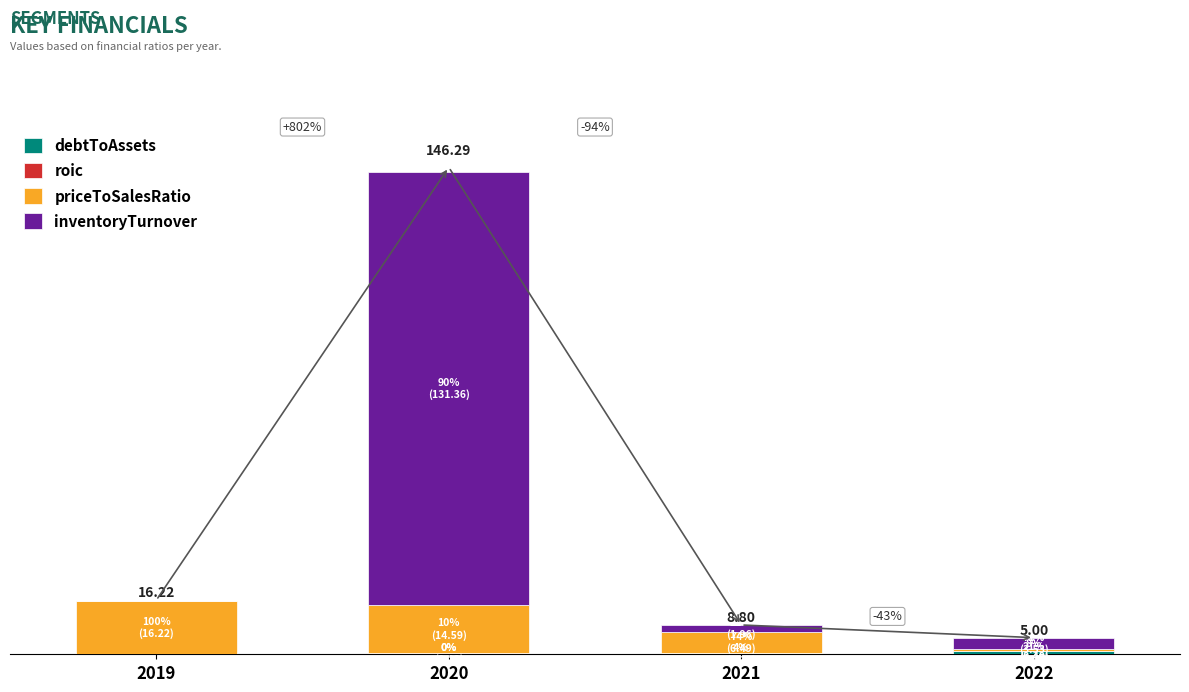

Does the chart contain stacked bars?

Yes